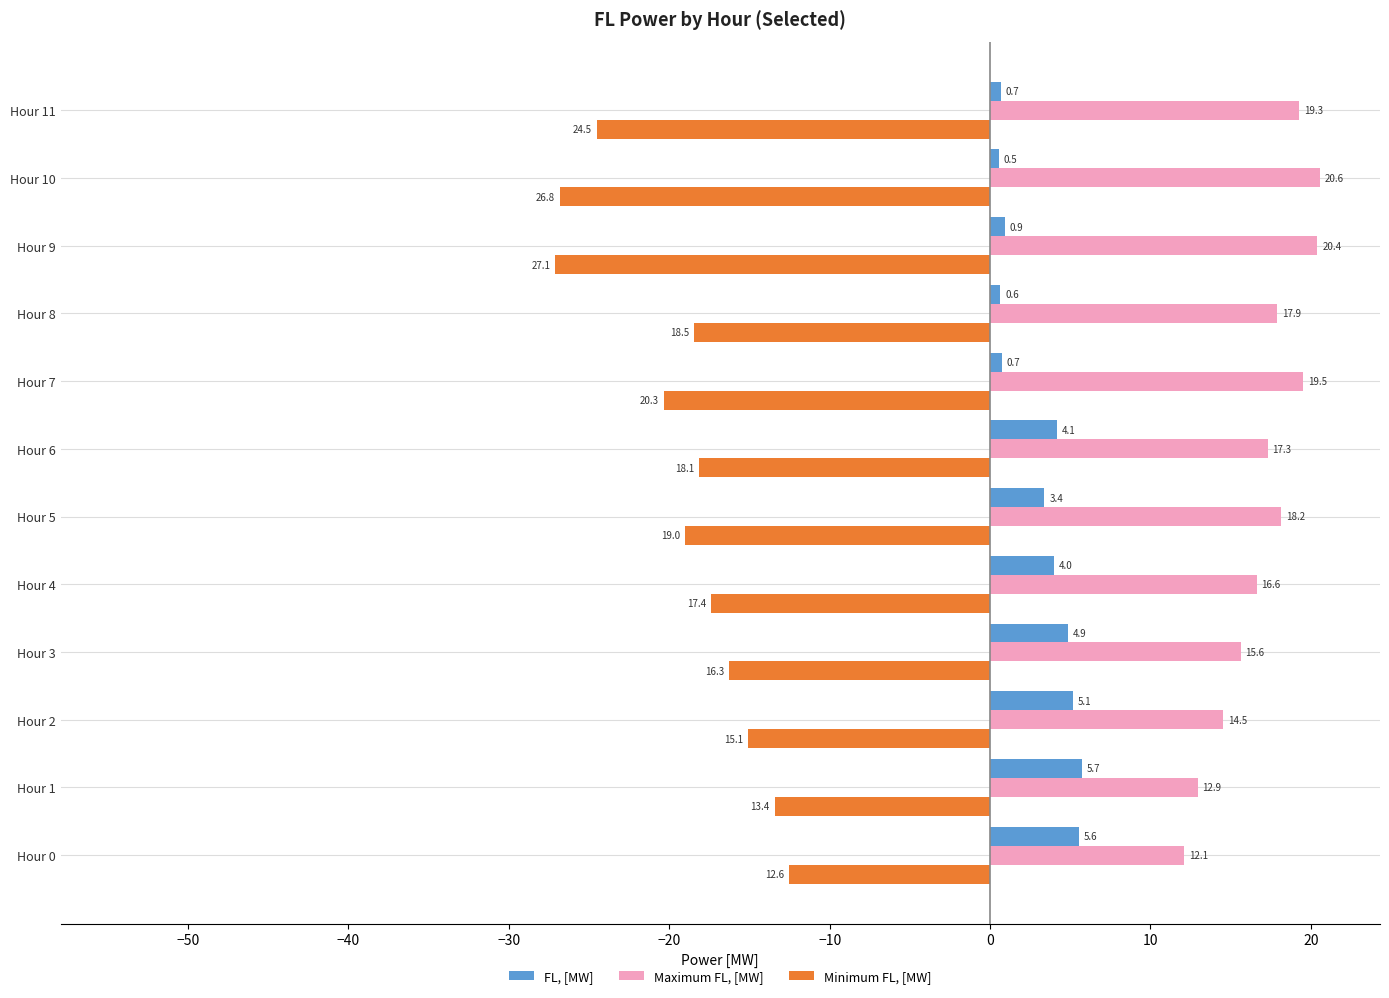

List the series in order of their overall mean, lowest first.

Minimum FL, [MW], FL, [MW], Maximum FL, [MW]